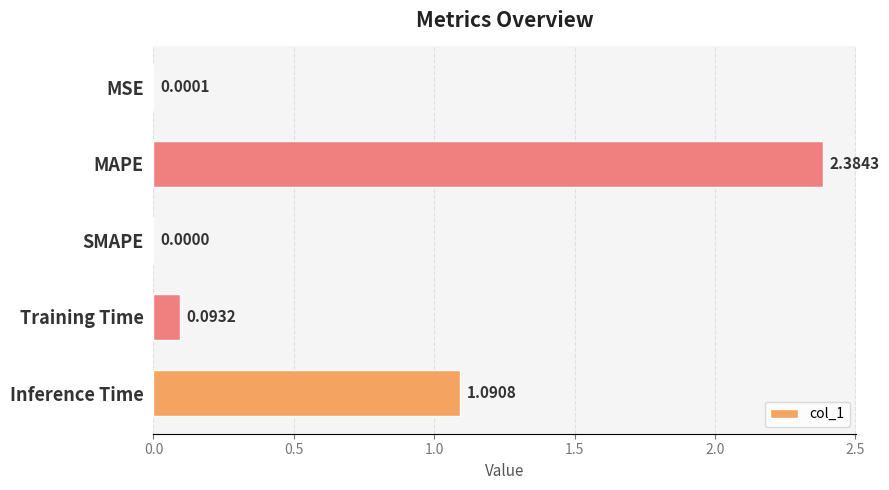

What is the sum of the values at Training Time and MAPE?

2.5